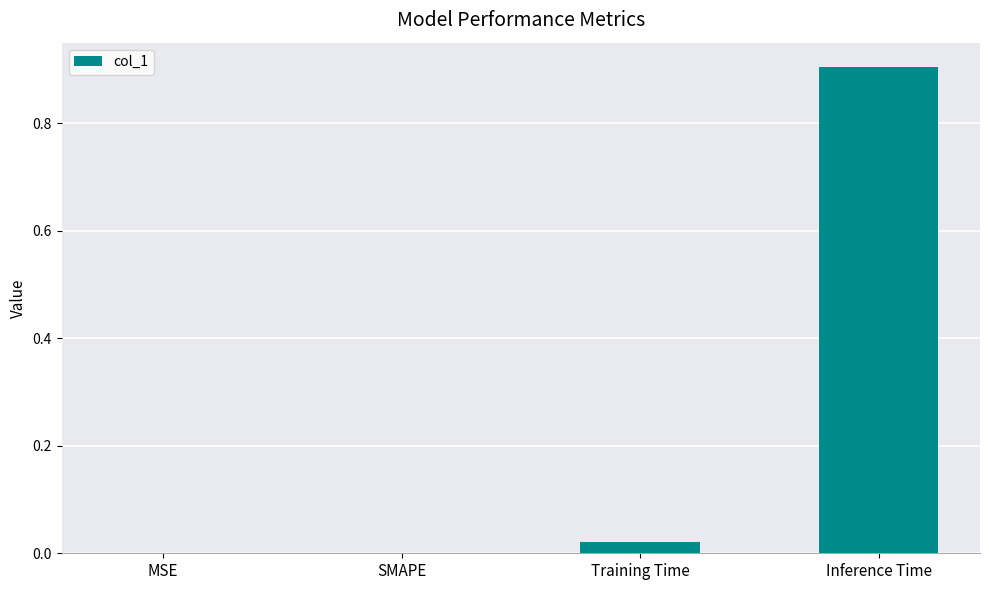

What is the change in value from MSE to Inference Time?

+0.9